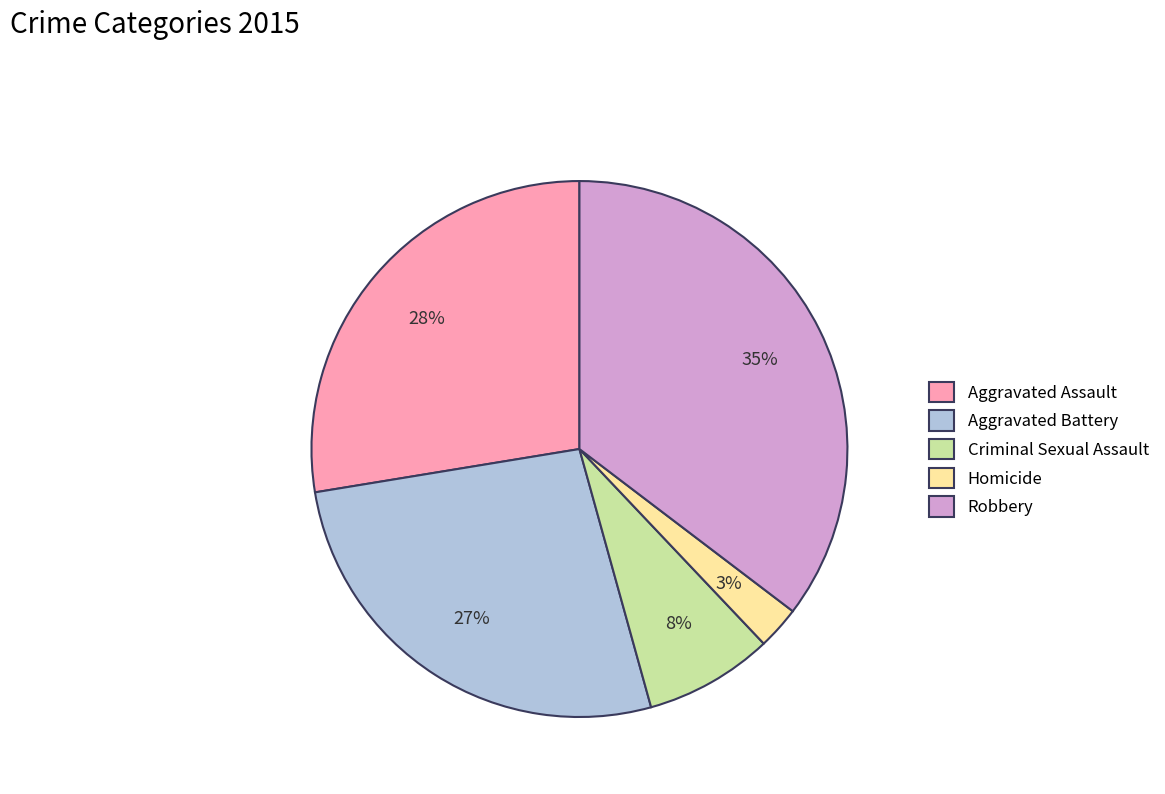

Between Aggravated Assault and Robbery, which is larger?

Robbery